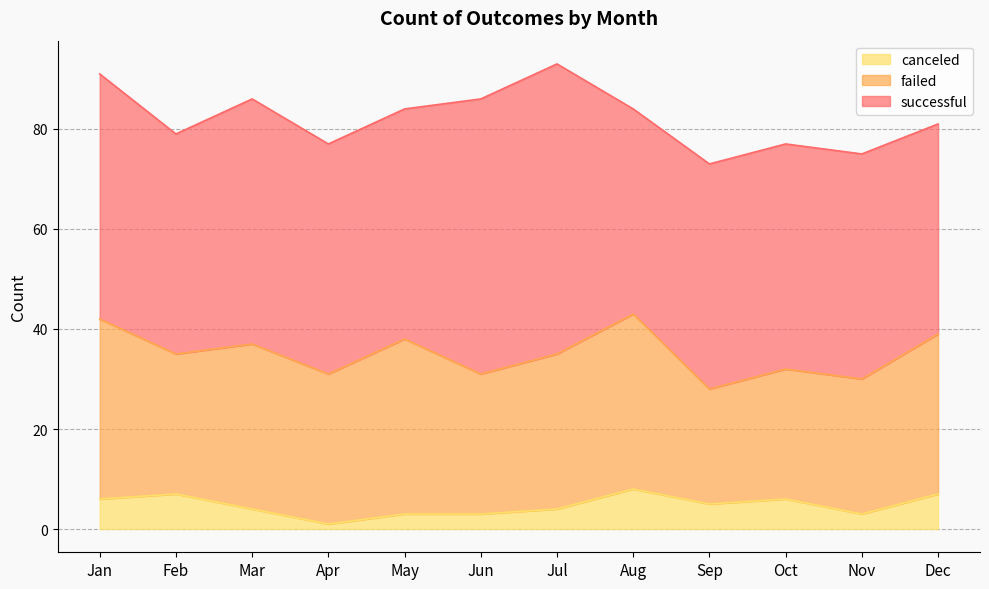

How many data points does each series have?

12